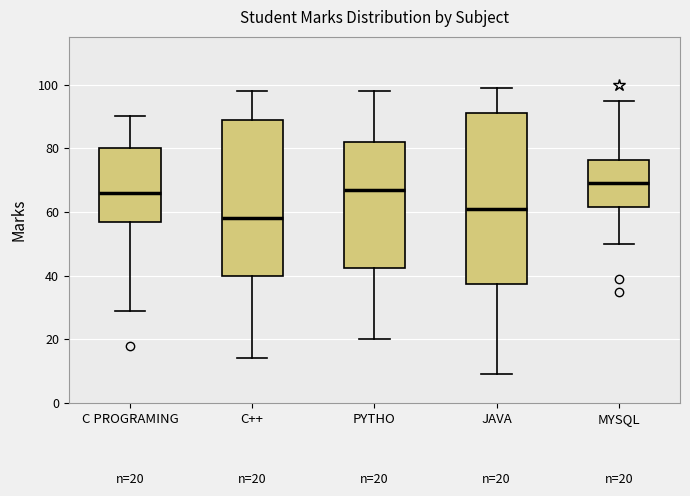

Which box is the tallest, from its lower edge to its upper edge?

JAVA